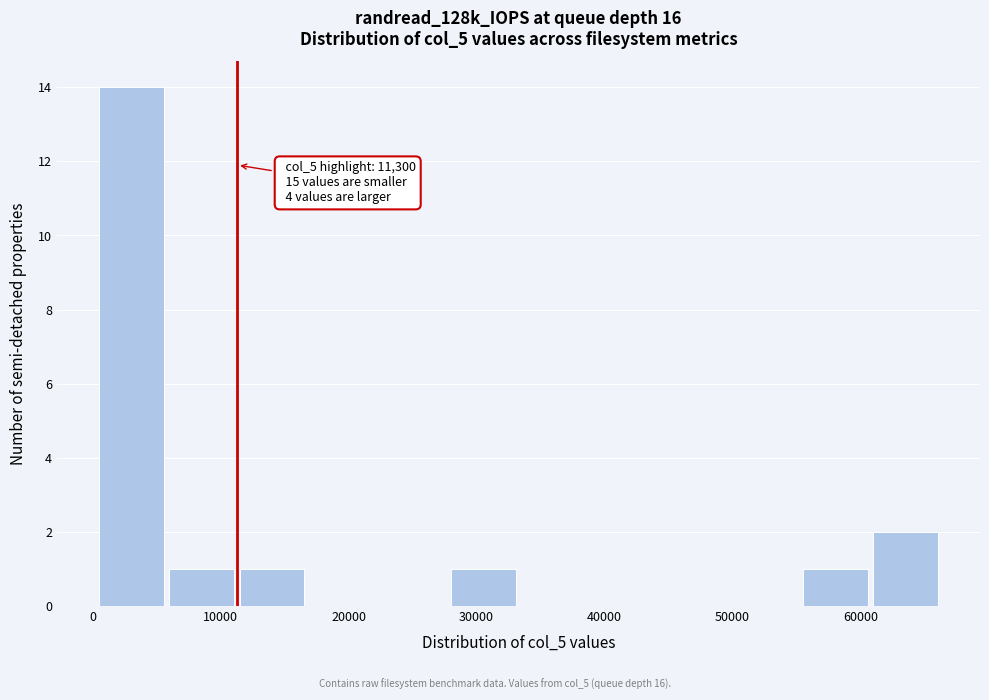

Over which range of the x-axis is the bar tallest?

0 to 6000